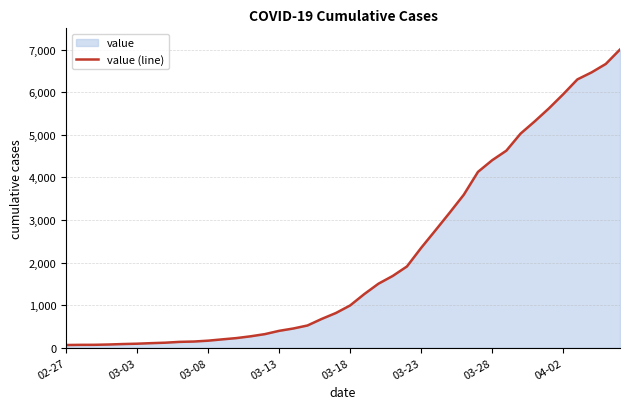

Is it true that the value at 34 is 1580?

False